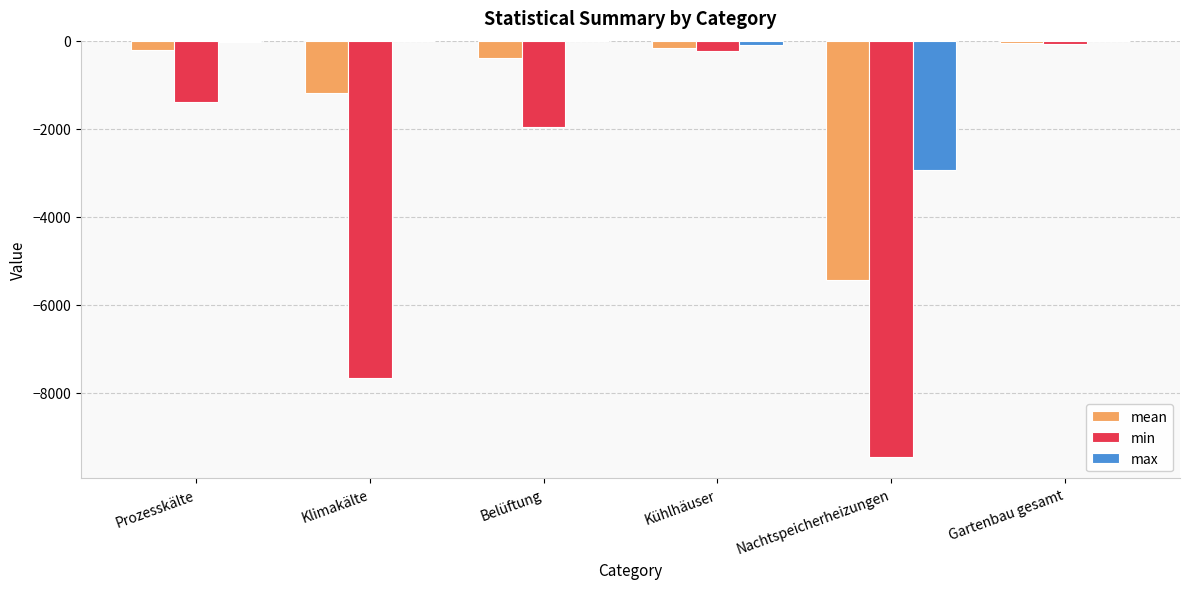

What are all the series names shown in the legend?

mean, min, max